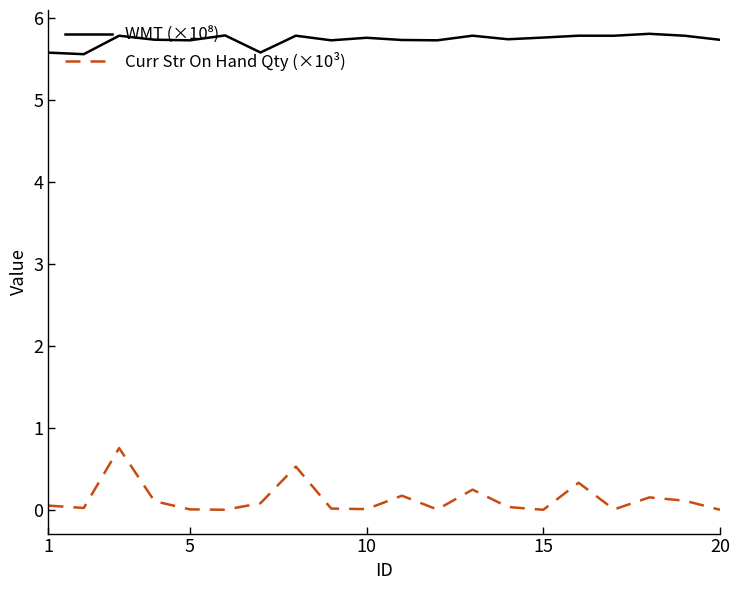

What is the difference between the maximum and minimum values in the Curr Str On Hand Qty (×10³) series?

0.8